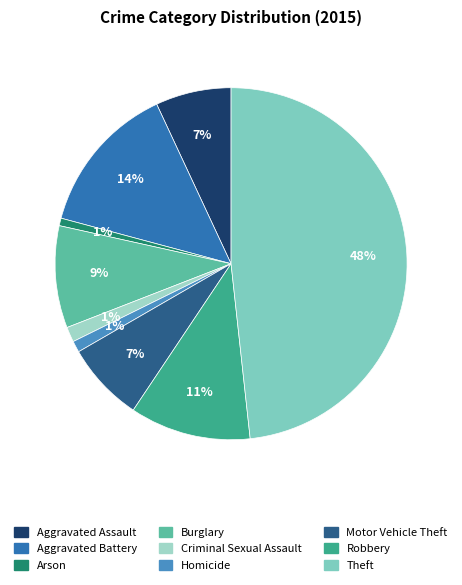

How many slices are in this pie chart?

9